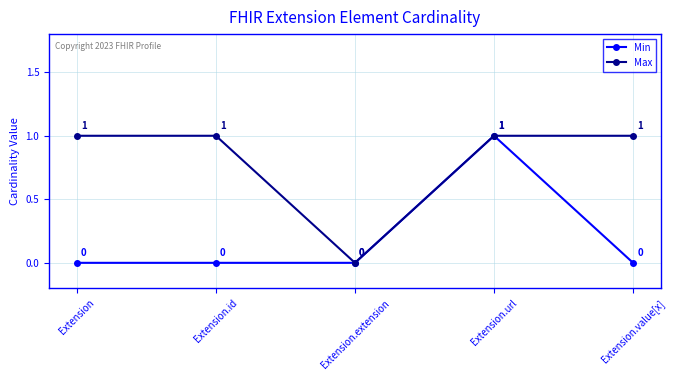

What is the label of the 4th point from the right?

Extension.id